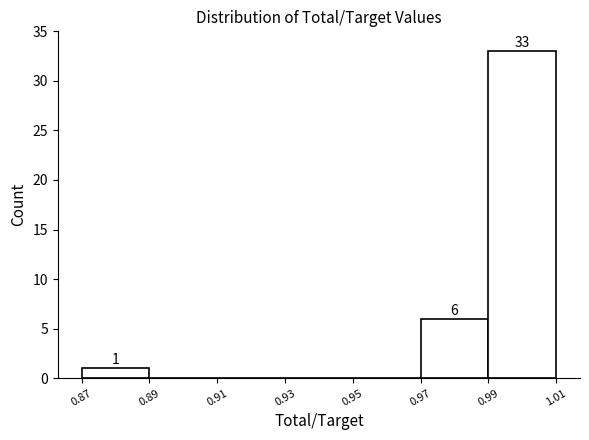

Over which range of the x-axis is the bar tallest?

0.99 to 1.01